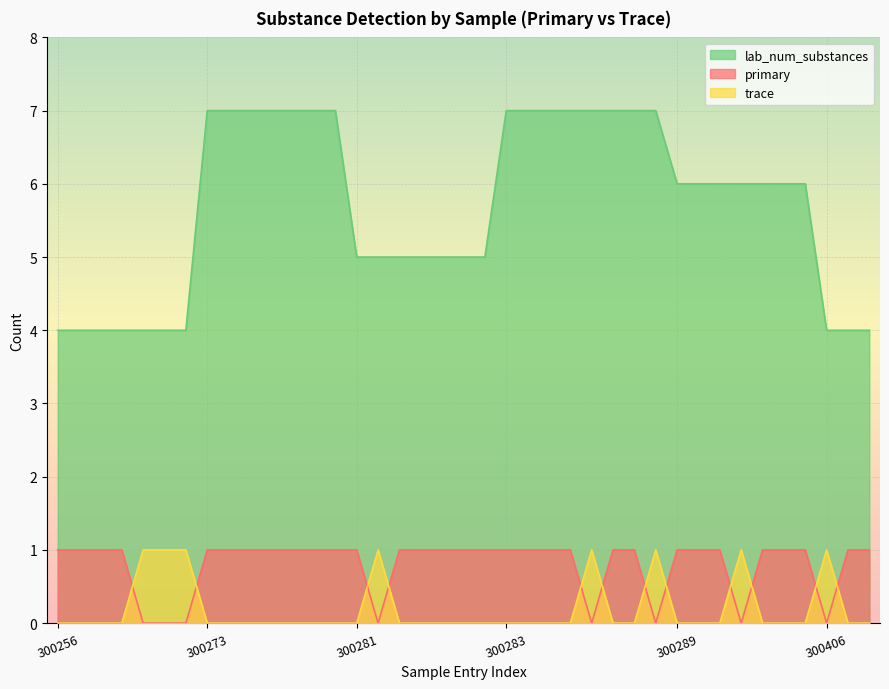

How many positive values does the trace series have?

8